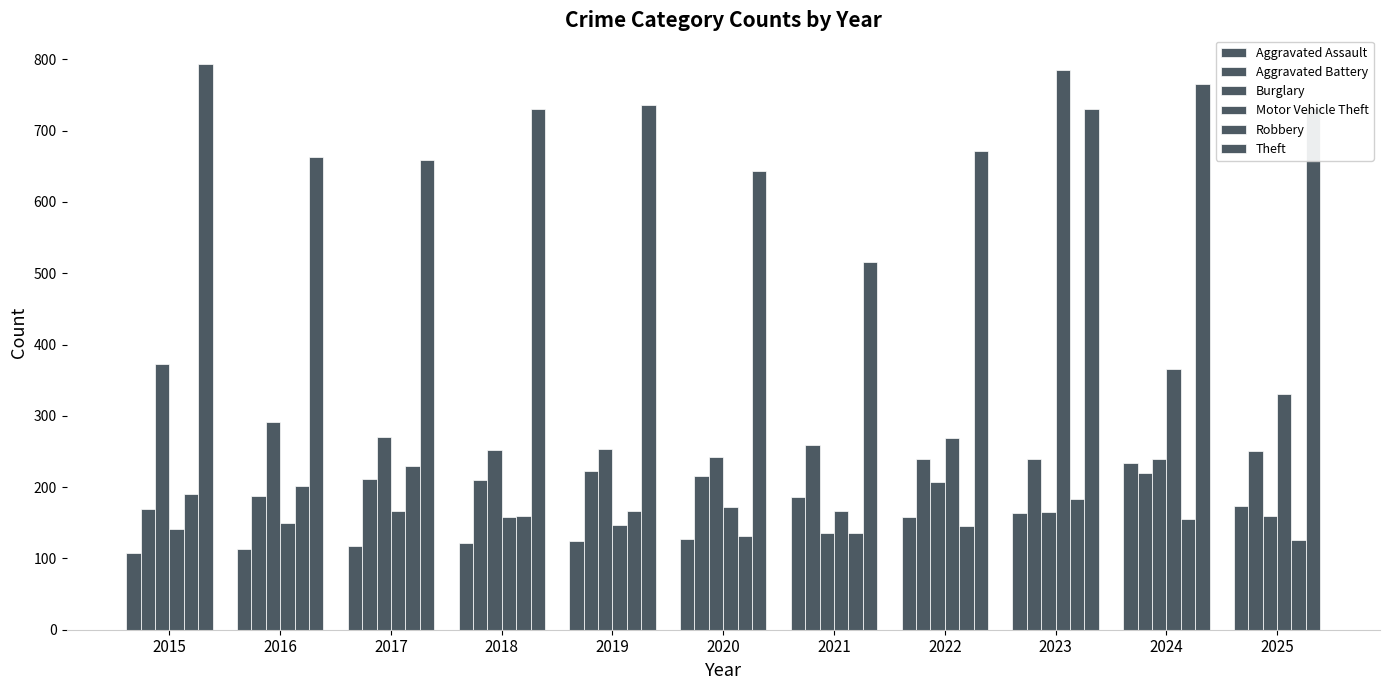

How many data points in Burglary are less than 242?

5